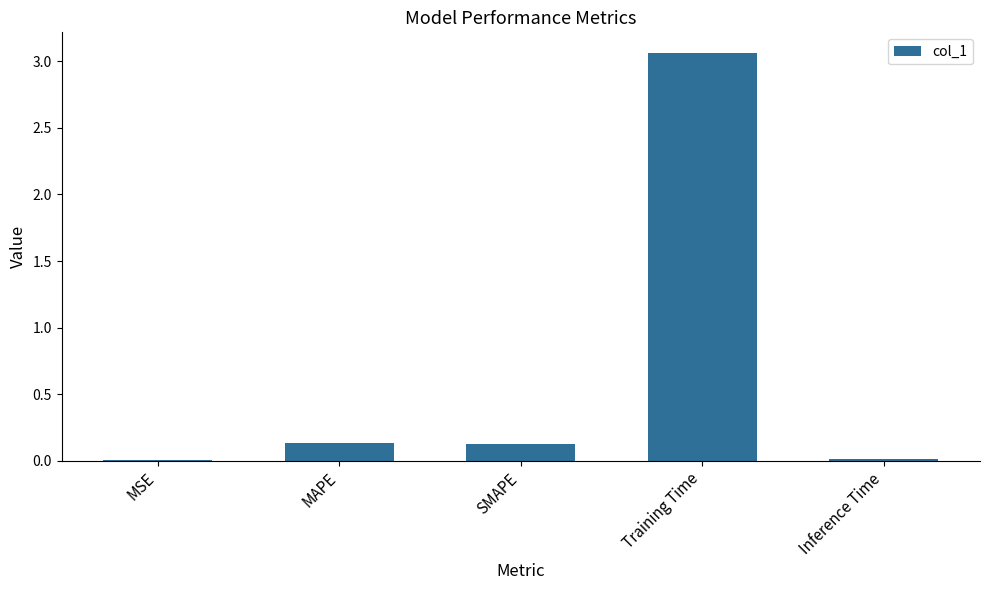

How many distinct data groups are displayed?

1